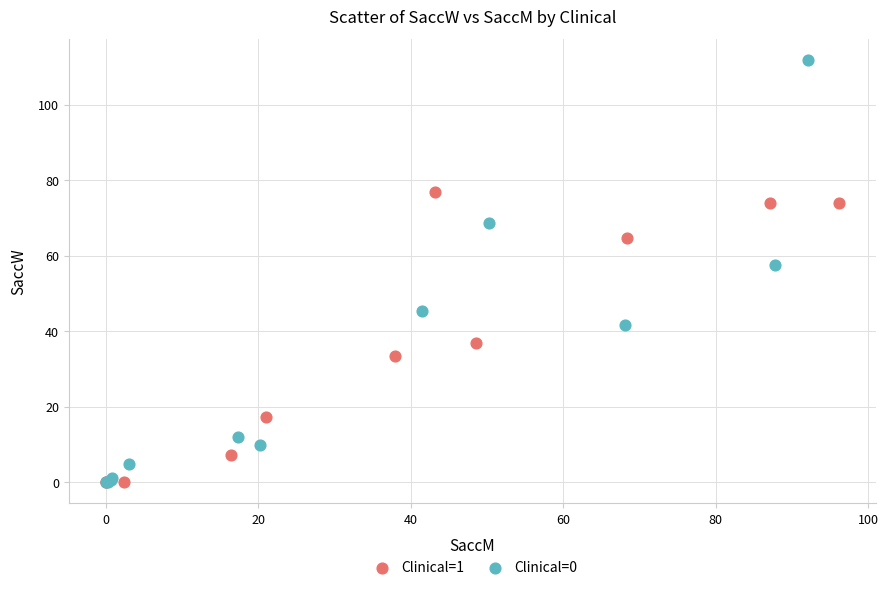

Which series reaches the maximum Y coordinate?

Clinical=0